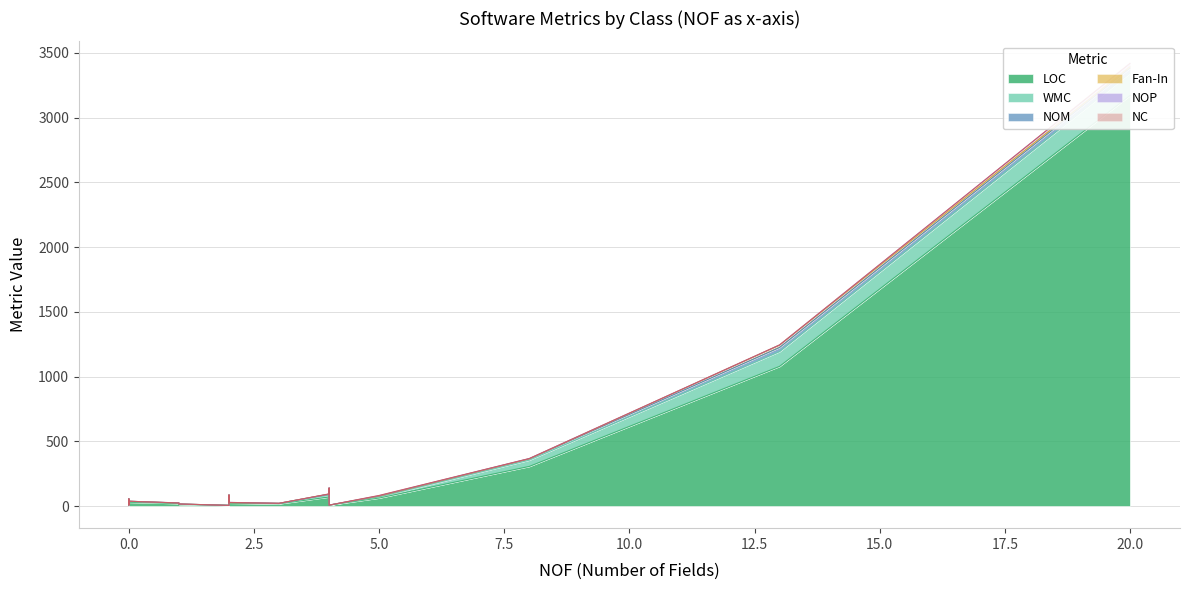

Is the value of NOM at 12 greater than the value of WMC at 16?

No